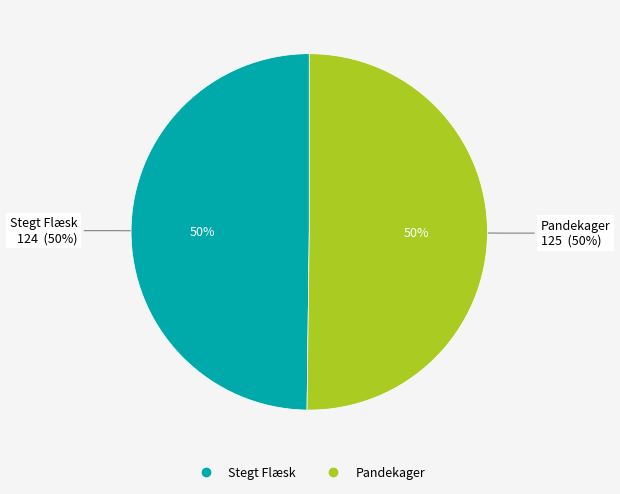

Rank the categories by value from lowest to highest.

Stegt Flæsk, Pandekager